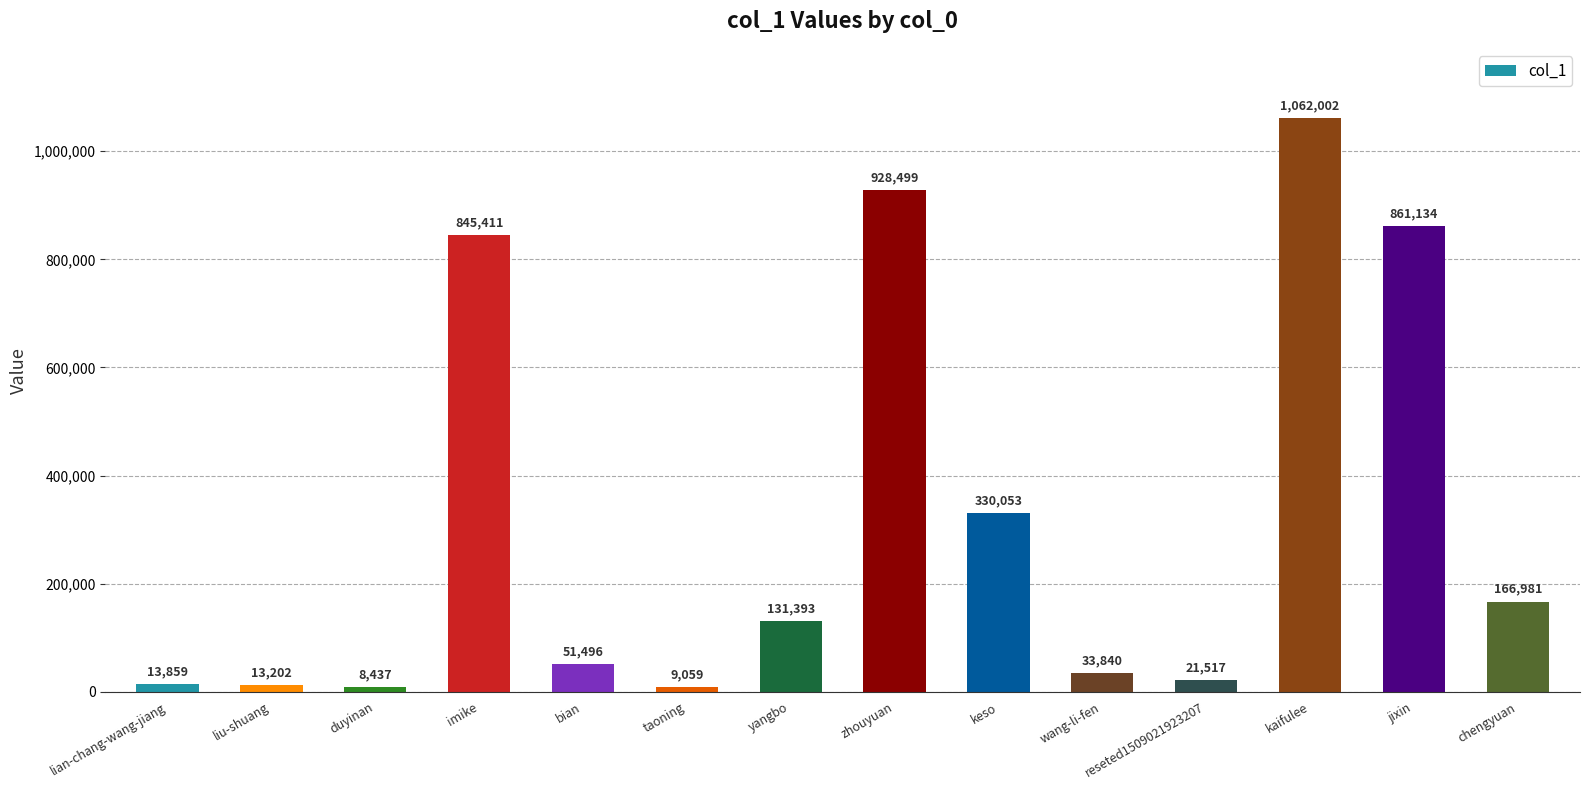

What is the value of the 9th bar from the left?

330053